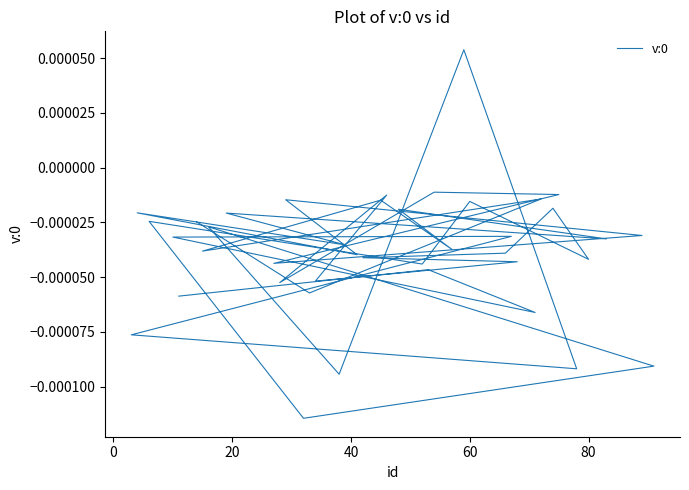

How many data points does each series have?

40